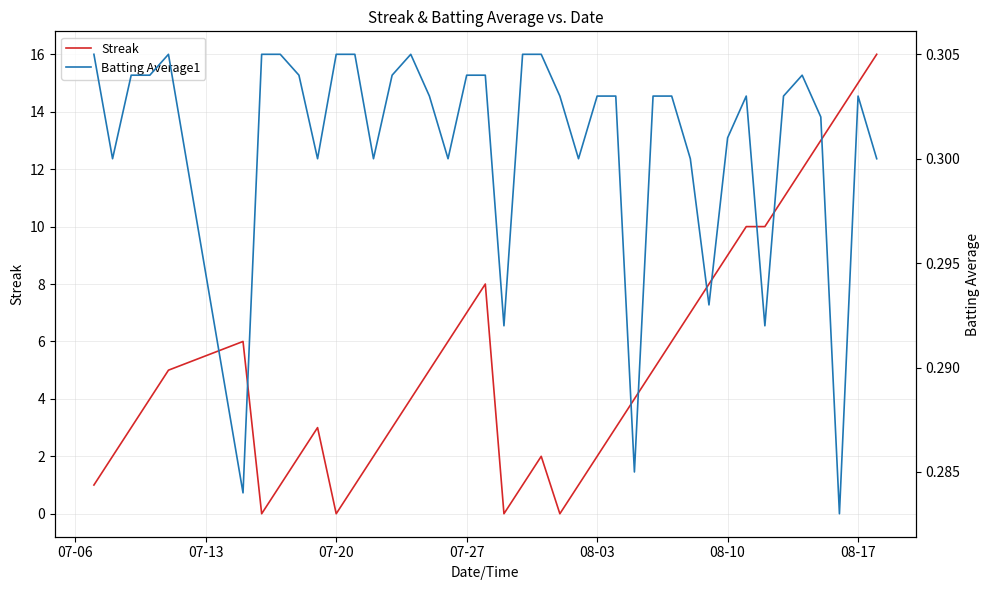

Which series ends up on top after the final intersection of Batting Average1 and Streak?

Streak